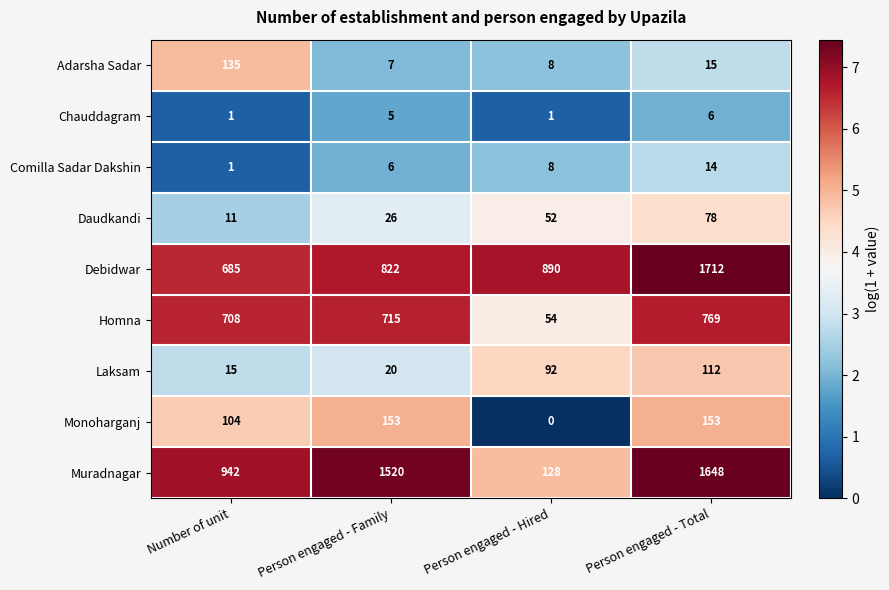

Count the Monoharganj values in the range 104 to 153.

3